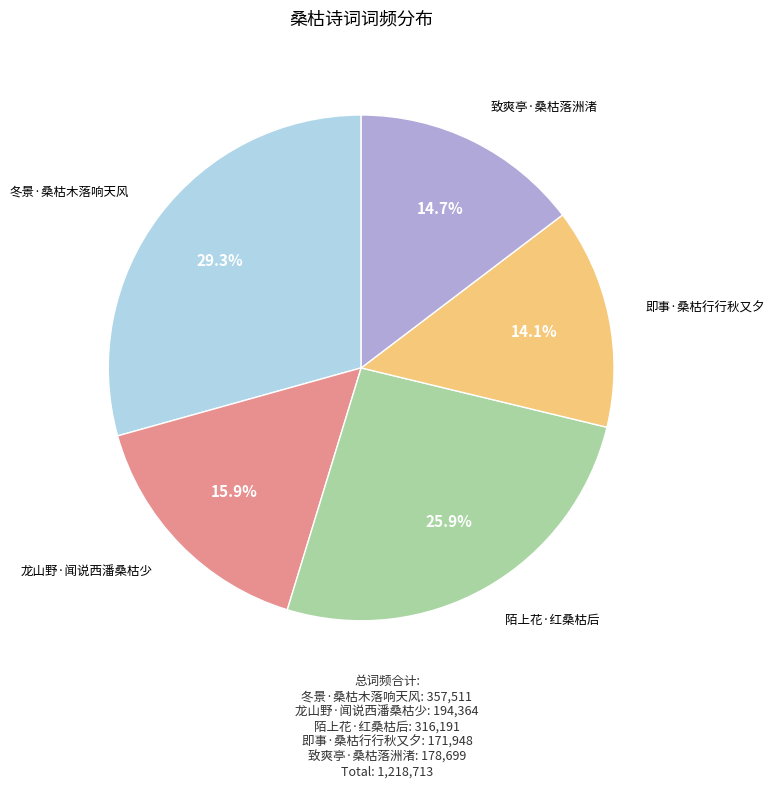

Does any single category account for the majority?

No